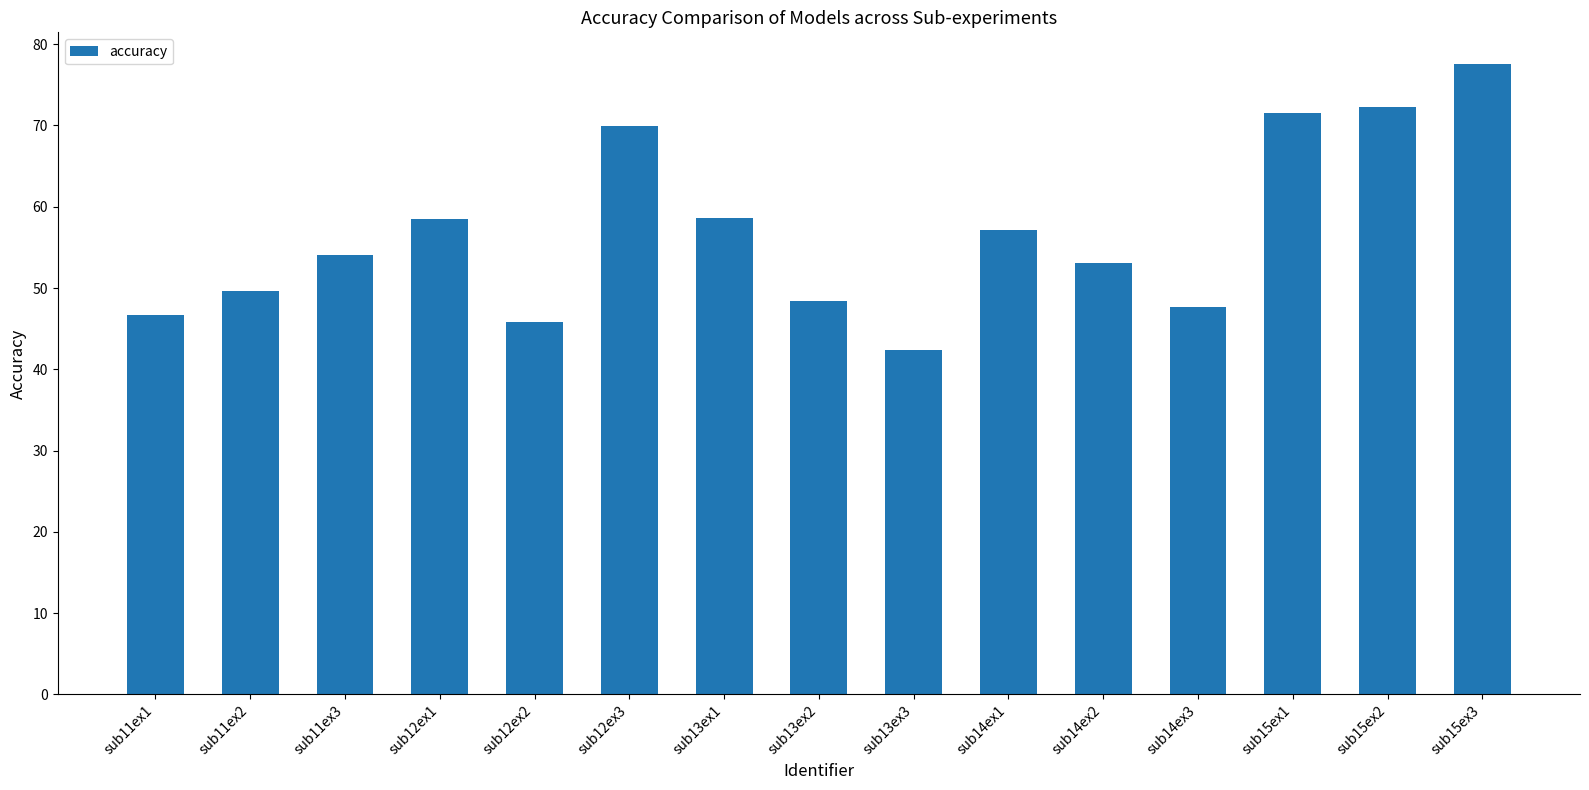

Approximately how many times larger is the value at sub12ex2 compared to sub11ex1?

1.0